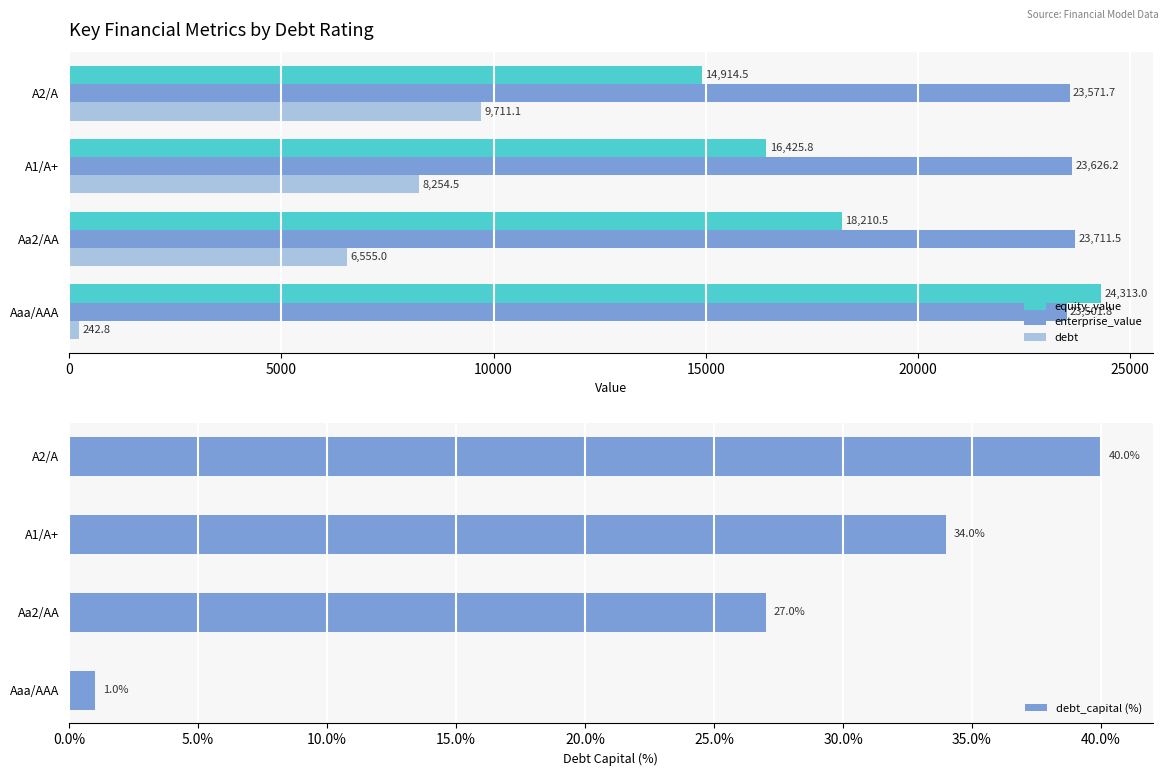

What is the difference between the maximum and minimum values in the debt_capital (%) series?

39